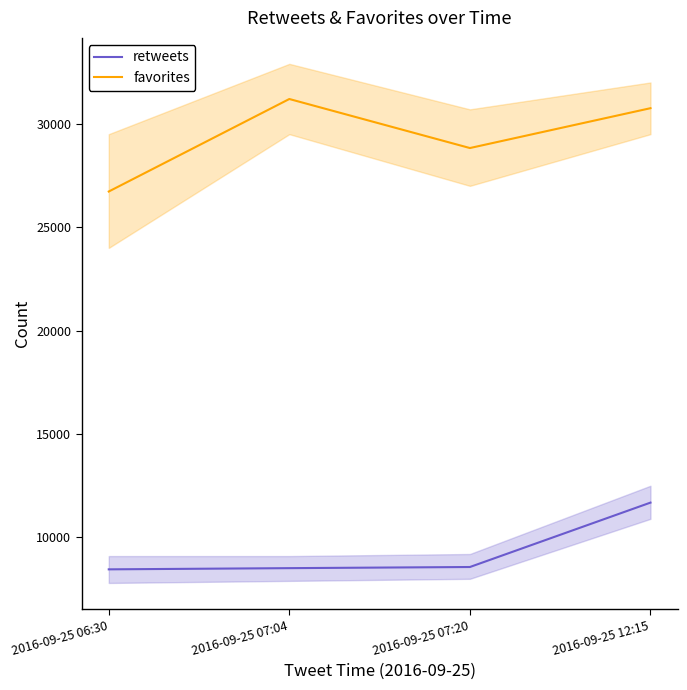

What are all the series names shown in the legend?

retweets, favorites